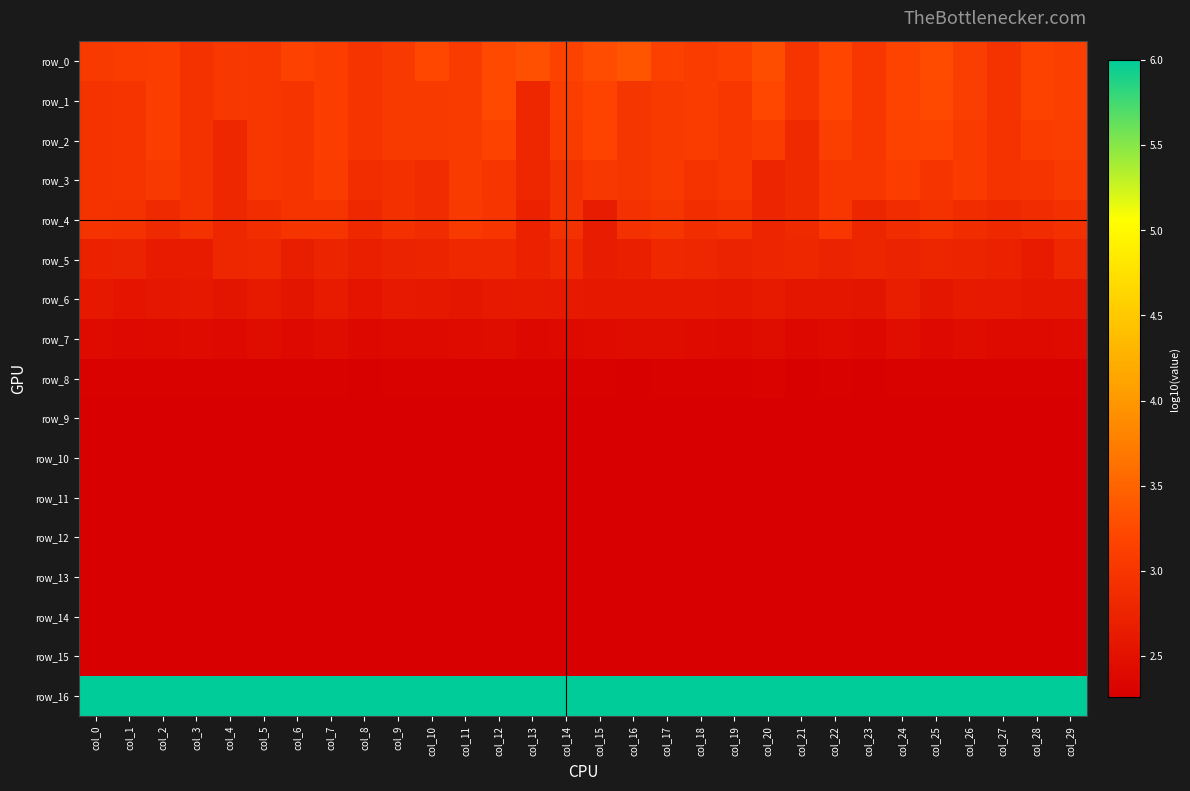

At col_0, list the series in order from smallest to largest.

row_11, row_12, row_13, row_14, row_15, row_10, row_9, row_8, row_7, row_6, row_5, row_1, row_2, row_3, row_4, row_0, row_16